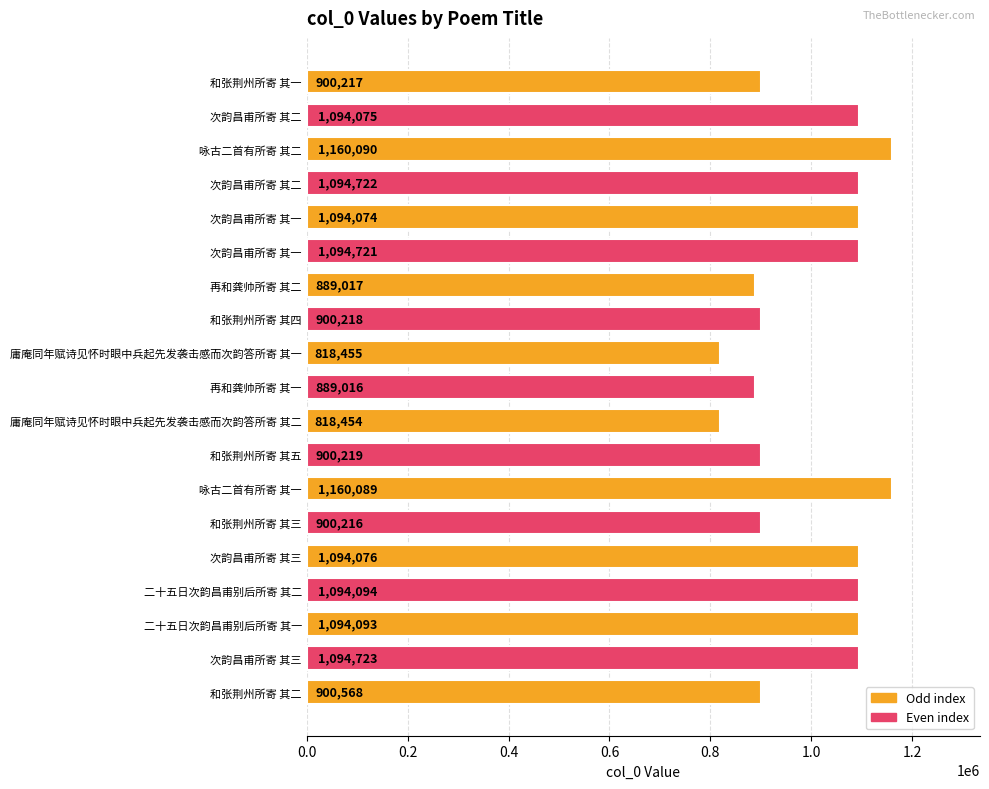

Does the chart contain stacked bars?

No